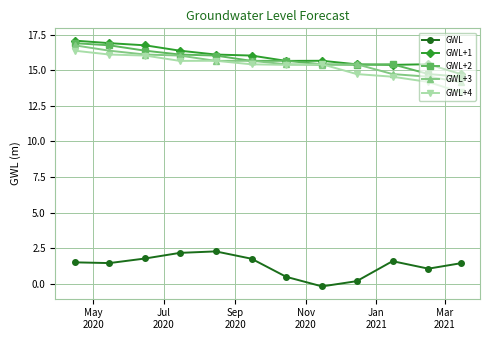

Which series ends up on top after the final intersection of GWL+4 and GWL+3?

GWL+3